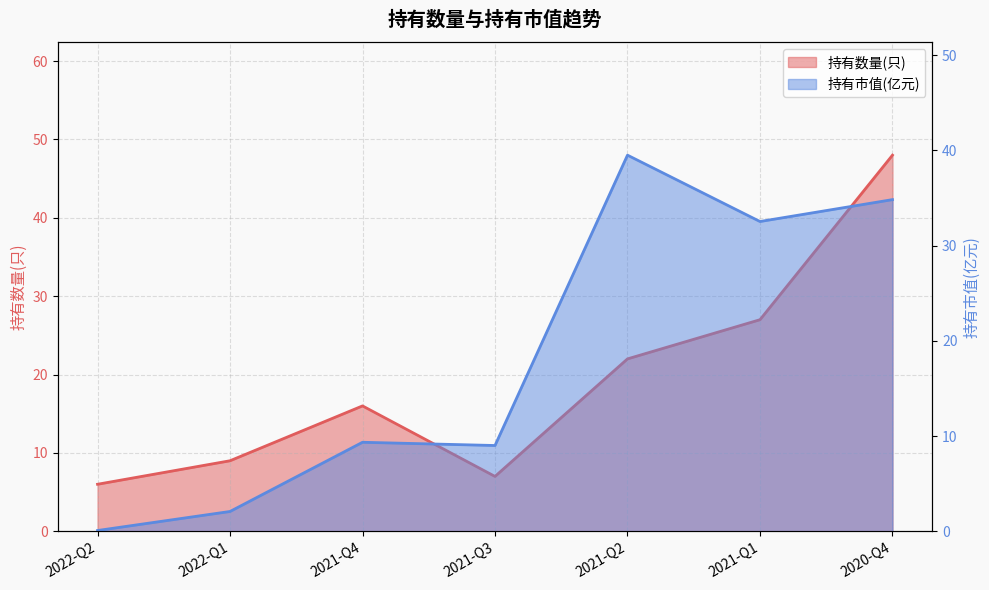

What is the total value across all series at 2022-Q1?

11.1